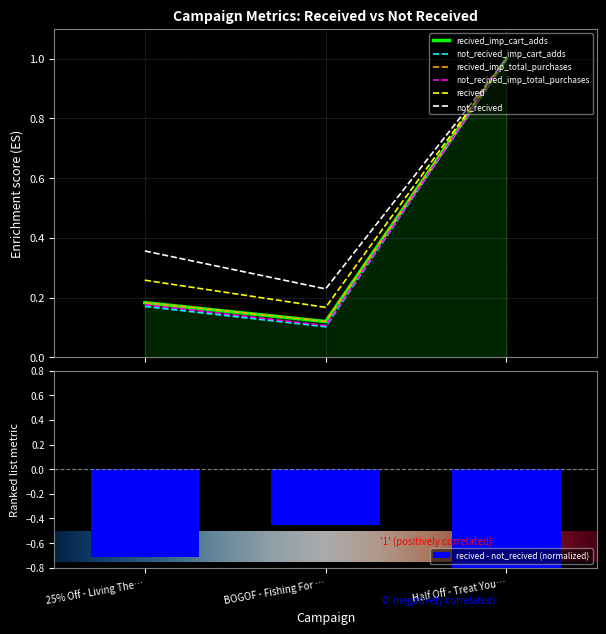

Between 25% Off - Living The… and BOGOF - Fishing For …, which is larger?

25% Off - Living The…